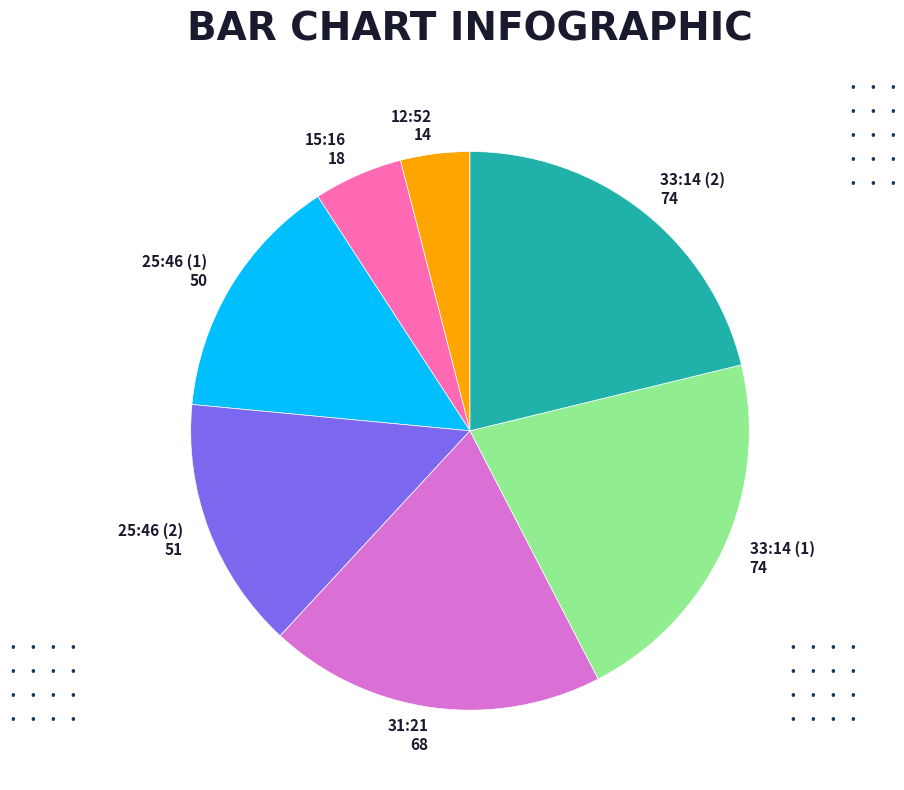

How many segments does this pie chart have?

7